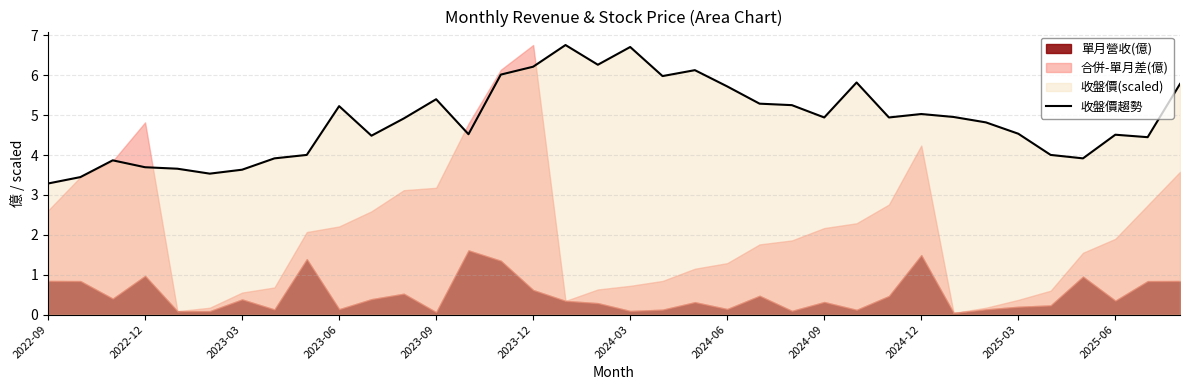

How many points are lower than both their immediate neighbors (excluding endpoints)?

9